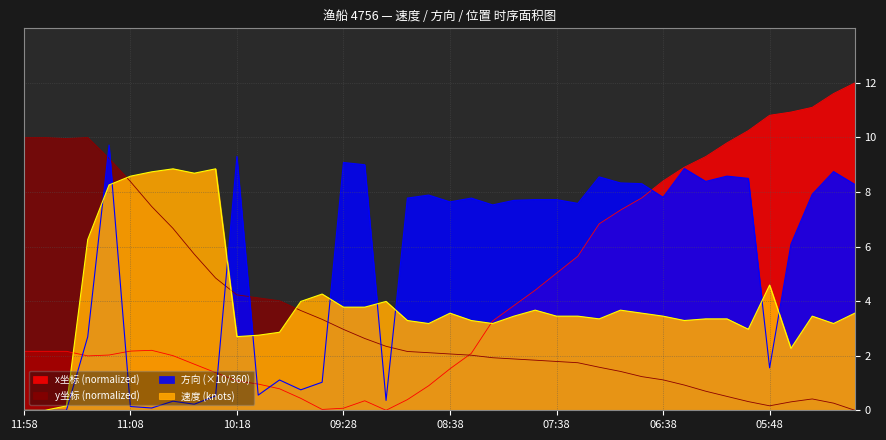

What is the label of the 5th point from the right?

05:48